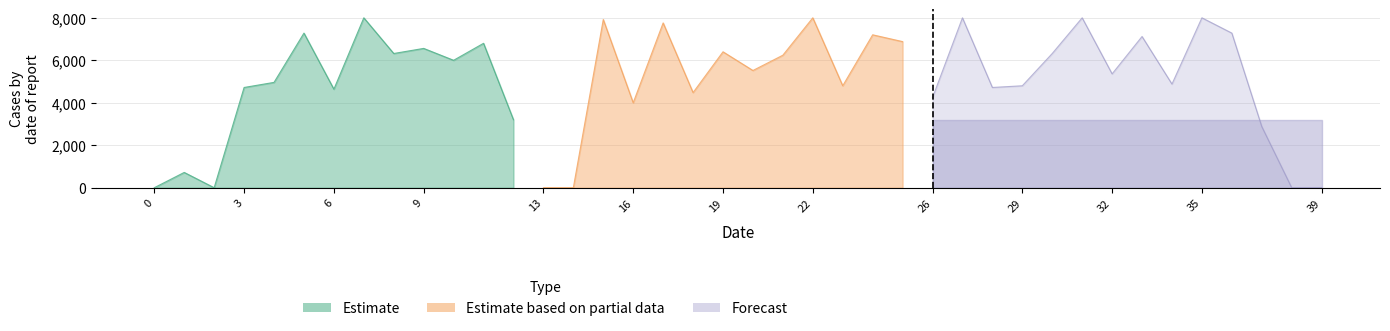

How many values in the x series exceed 6000?

20